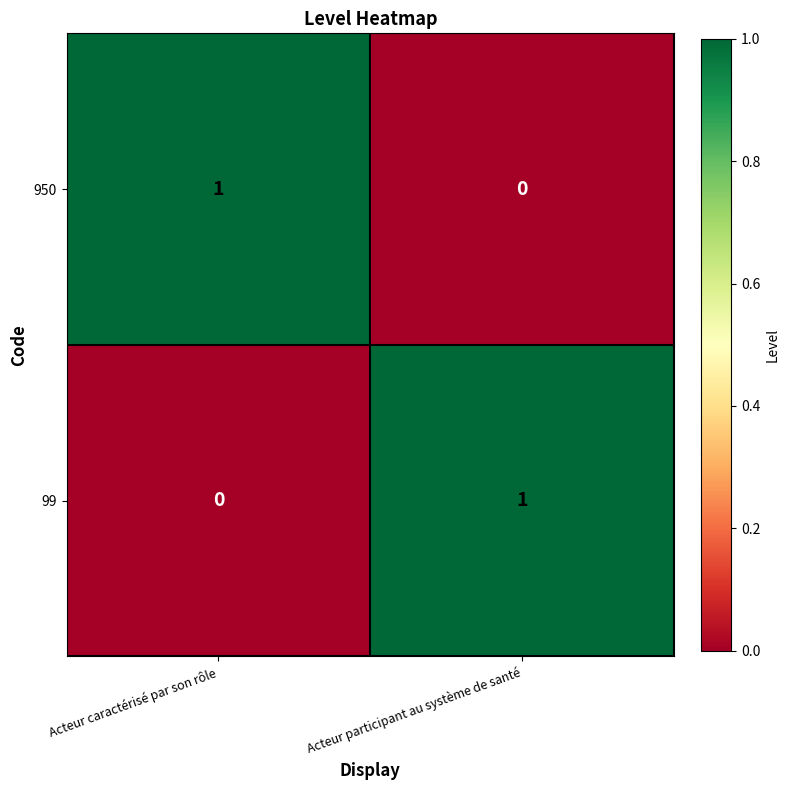

List the labels in order of 99 value, largest first.

Acteur participant au système de santé, Acteur caractérisé par son rôle